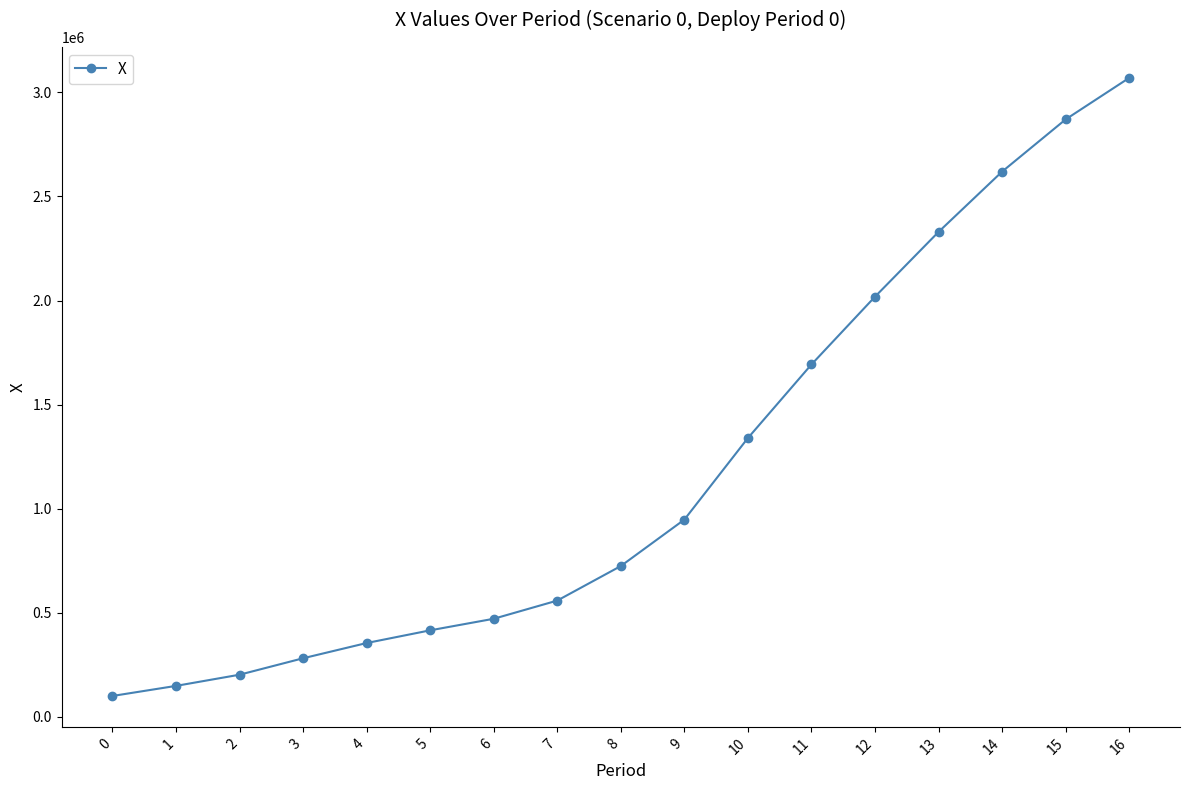

Which has a higher value, 9 or 0?

9